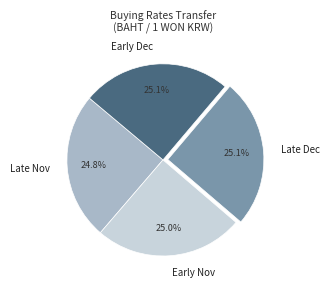

Is there any slice that represents more than half of the pie?

No